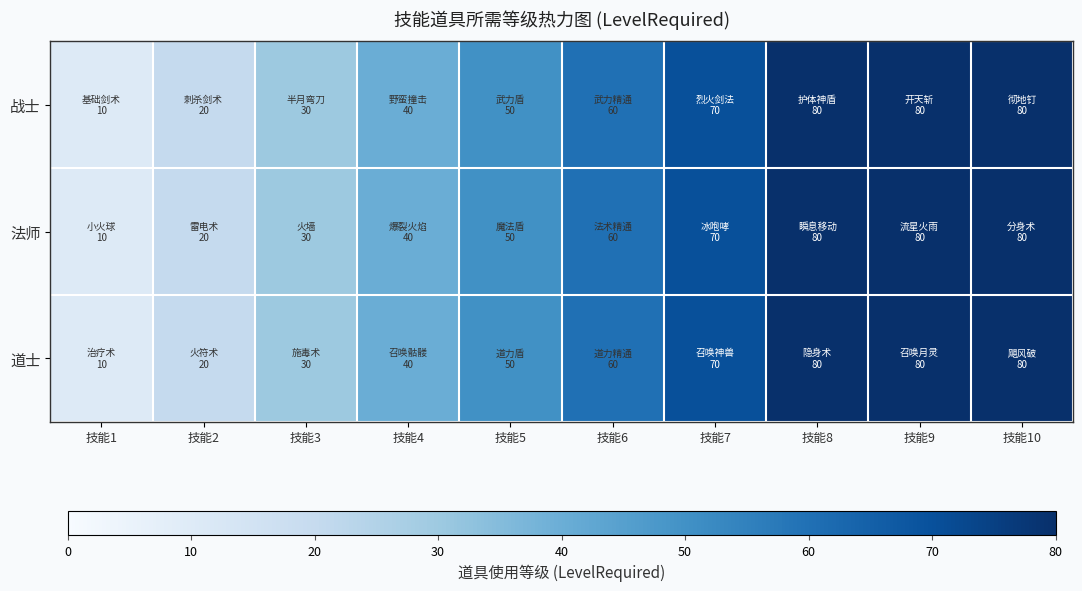

Which series has the largest total across all categories?

战士